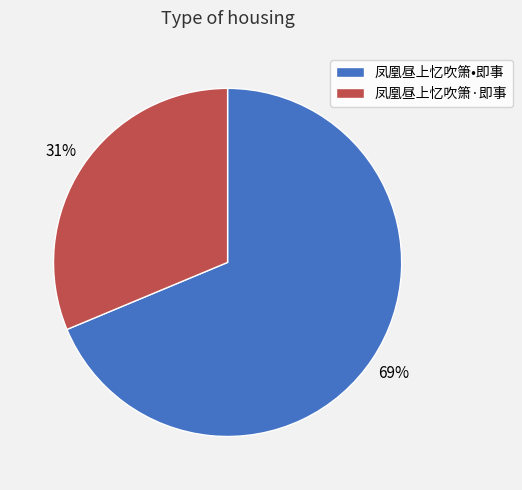

To the nearest percent, what portion does 凤凰昼上忆吹箫•即事 represent?

69%